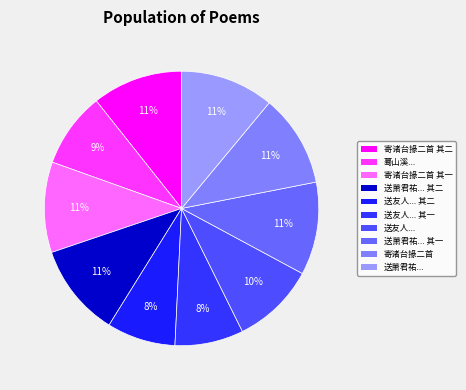

How many segments does this pie chart have?

10